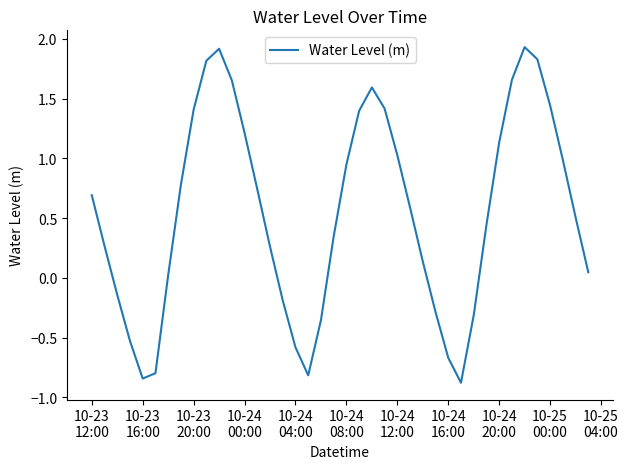

What is the minimum value shown in the chart?

-0.9